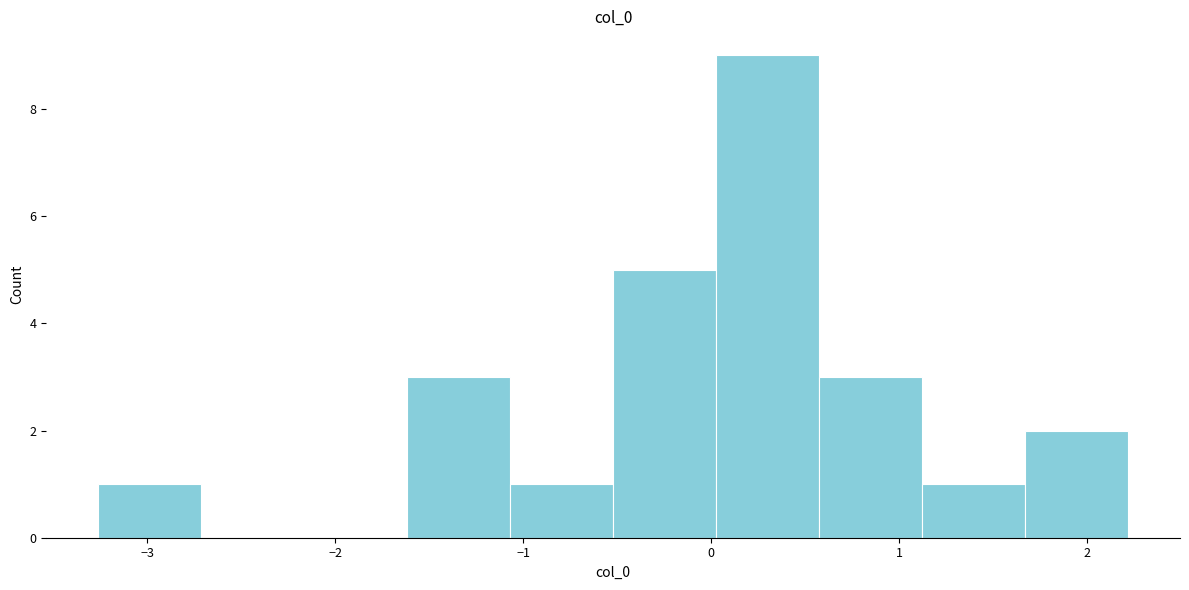

Which range on the x-axis has the tallest bar?

0.0 to 0.6